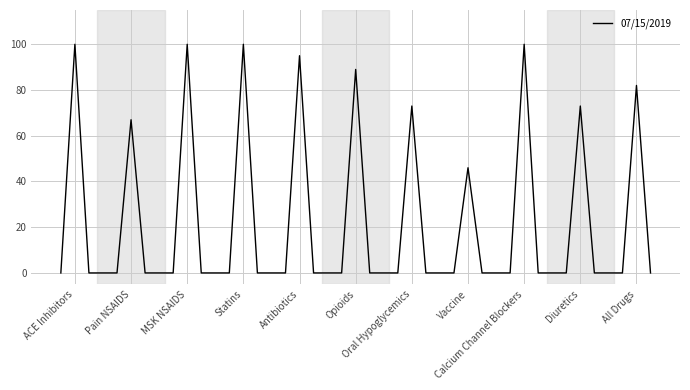

How many interior local peaks (higher than both neighbors) does the data have?

11